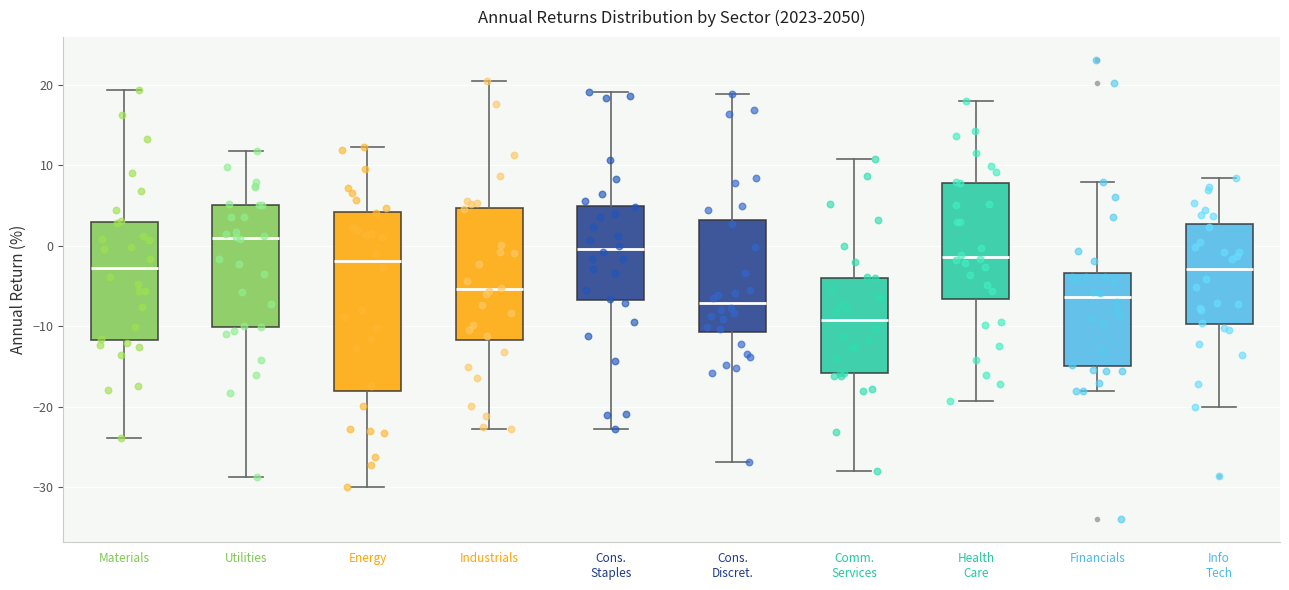

Reading left to right, transcribe this box plot: for each box, give where its median line is, the range the box spans, and where its two whiskers end, as read against the y-axis. The values are not printed on the chart, so give them approximately, as read against the axis.

Materials: median -3, box -12 to 3, whiskers -24 to 19
Utilities: median 1, box -10 to 5, whiskers -29 to 12
Energy: median -2, box -18 to 4, whiskers -30 to 12
Industrials: median -5, box -12 to 5, whiskers -23 to 20
Cons. Staples: median 0, box -7 to 5, whiskers -23 to 19
Cons. Discret.: median -7, box -11 to 3, whiskers -27 to 19
Comm. Services: median -9, box -16 to -4, whiskers -28 to 11
Health Care: median -1, box -7 to 8, whiskers -19 to 18
Financials: median -6, box -15 to -3, whiskers -18 to 8
Info Tech: median -3, box -10 to 3, whiskers -20 to 8